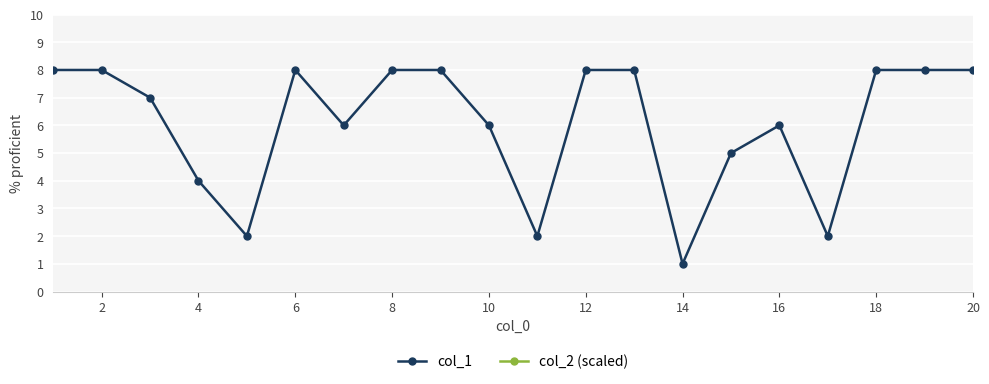

What is the total value across all series at 16?

26.0